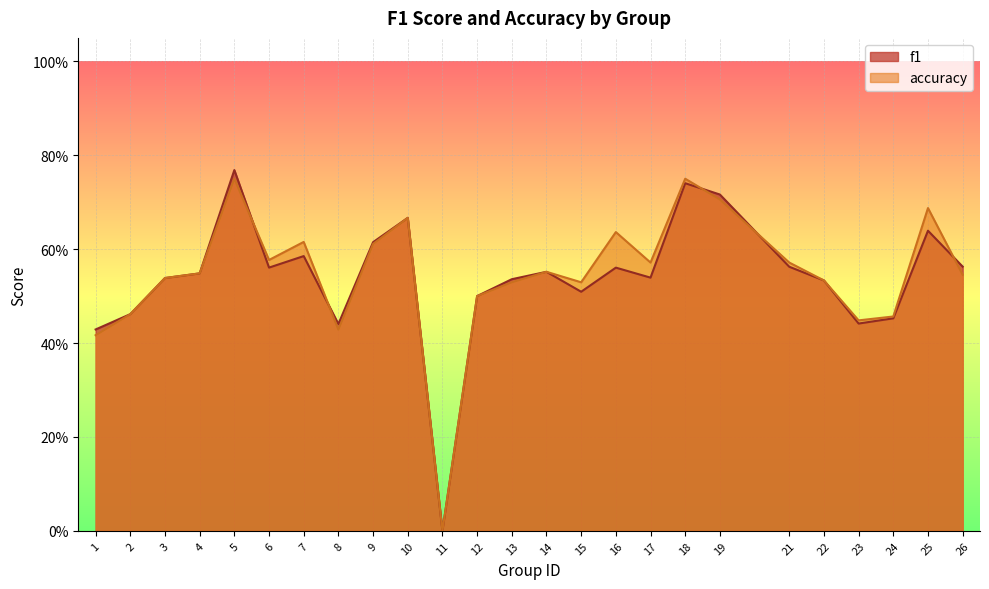

Rank the series by their average value, from lowest to highest.

f1, accuracy